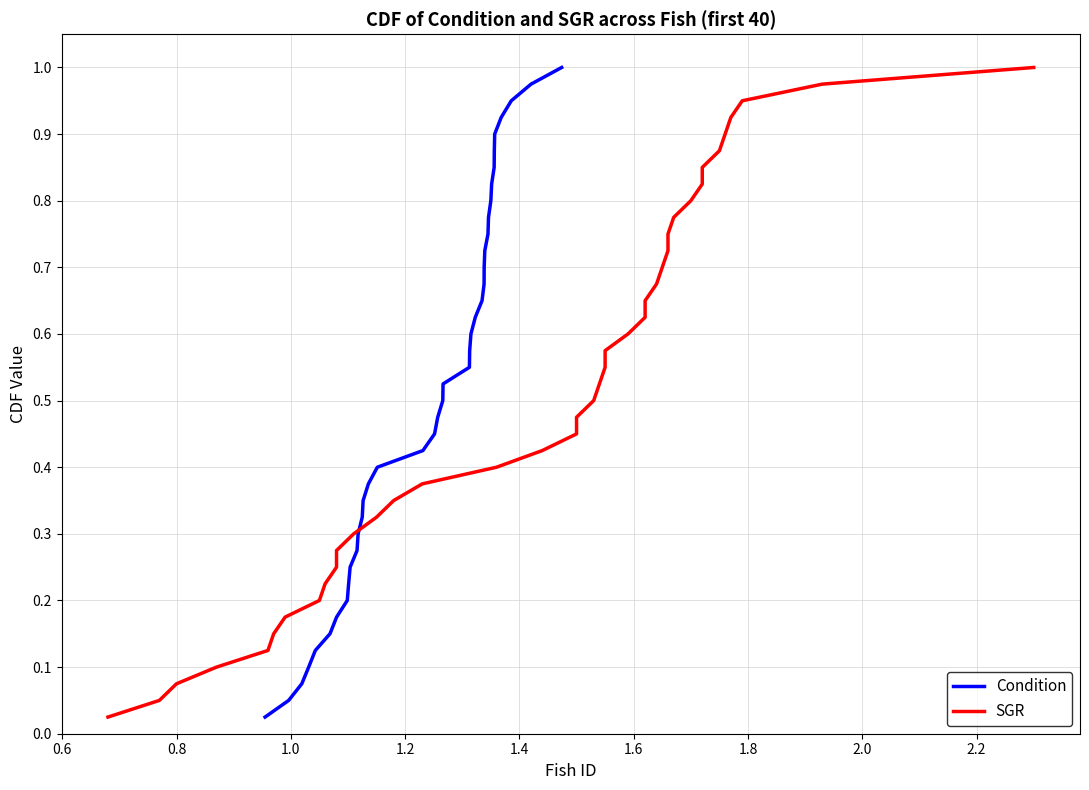

Reading left to right, list all the values displayed in this chart.

Condition: 0.0	0.1	0.1	0.1	0.1	0.1	0.2	0.2	0.2	0.2	0.3	0.3	0.3	0.3	0.4	0.4	0.4	0.5	0.5	0.5	0.5	0.6	0.6	0.6	0.6	0.7	0.7	0.7	0.7	0.8	0.8	0.8	0.8	0.8	0.9	0.9	0.9	0.9	1.0	1.0
SGR: 0.0	0.1	0.1	0.1	0.1	0.1	0.2	0.2	0.2	0.2	0.3	0.3	0.3	0.3	0.4	0.4	0.4	0.5	0.5	0.5	0.5	0.6	0.6	0.6	0.6	0.7	0.7	0.7	0.7	0.8	0.8	0.8	0.8	0.8	0.9	0.9	0.9	0.9	1.0	1.0